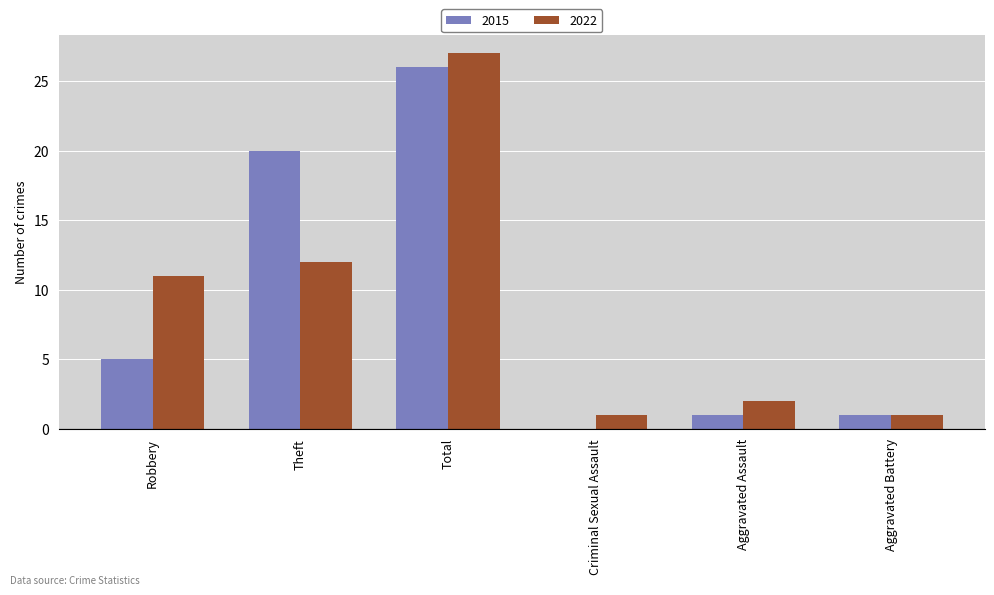

Which category has the highest value in the 2015 series?

Total